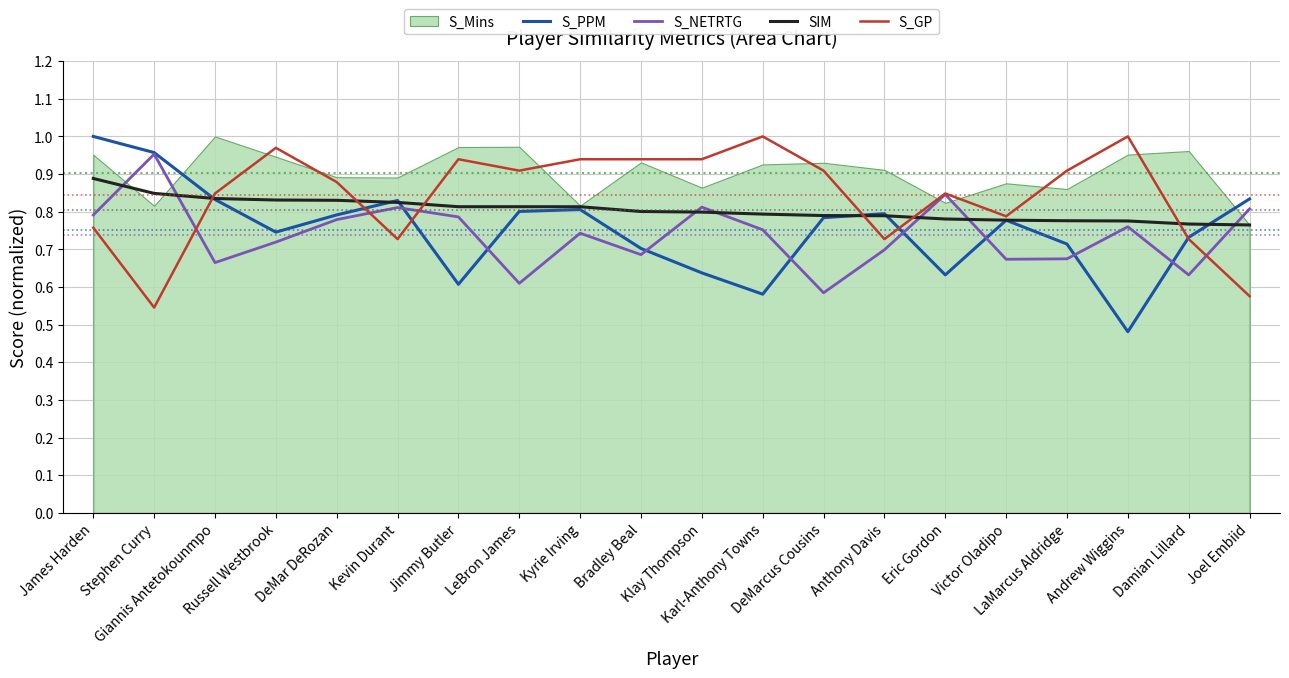

At how many categories does at least one series exceed 0?

20